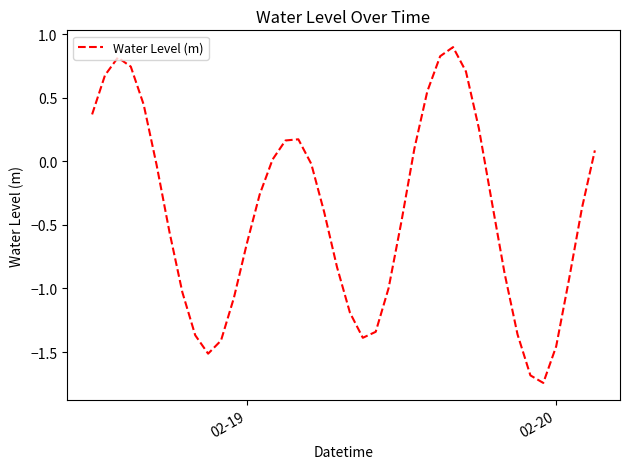

What is the maximum value shown in the chart?

0.9